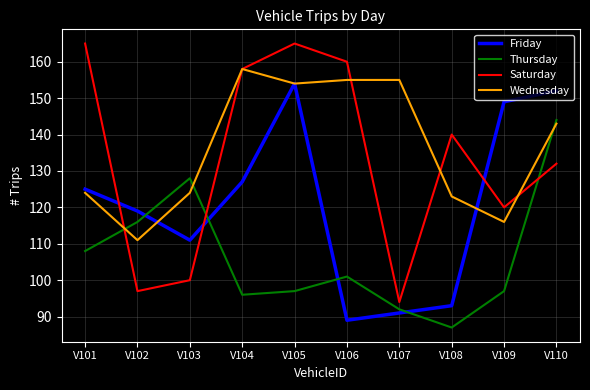

Which series ends up on top after the final intersection of Thursday and Friday?

Friday